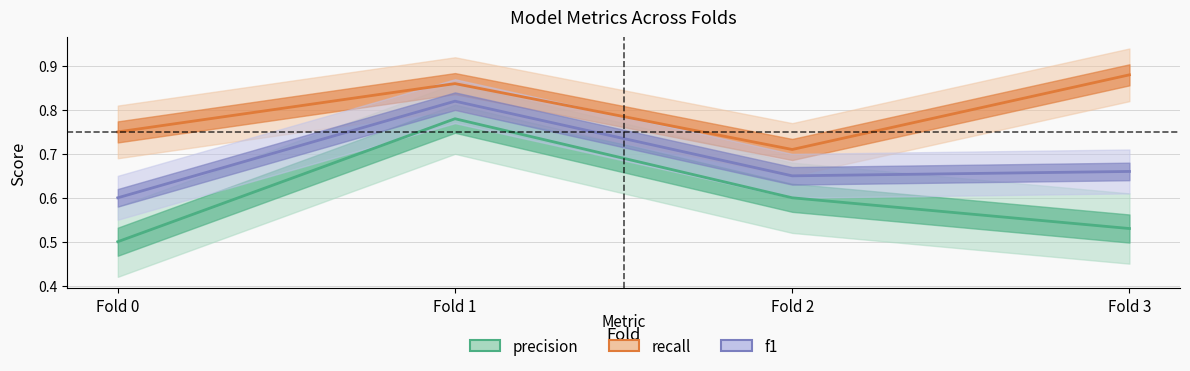

Is the value of recall at Fold 3 greater than the value of precision at Fold 0?

Yes